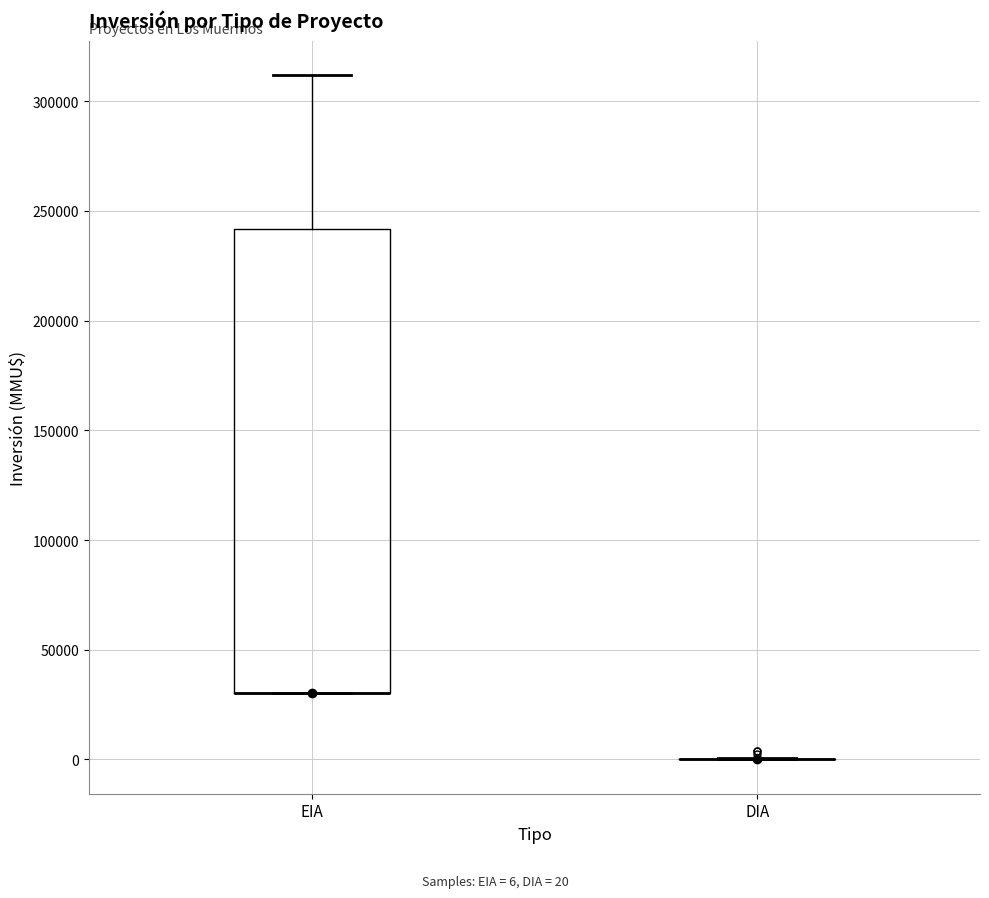

Where is the lower edge of the box for EIA on the y-axis? The values are not printed on the chart, so give them approximately, as read against the axis.

30000